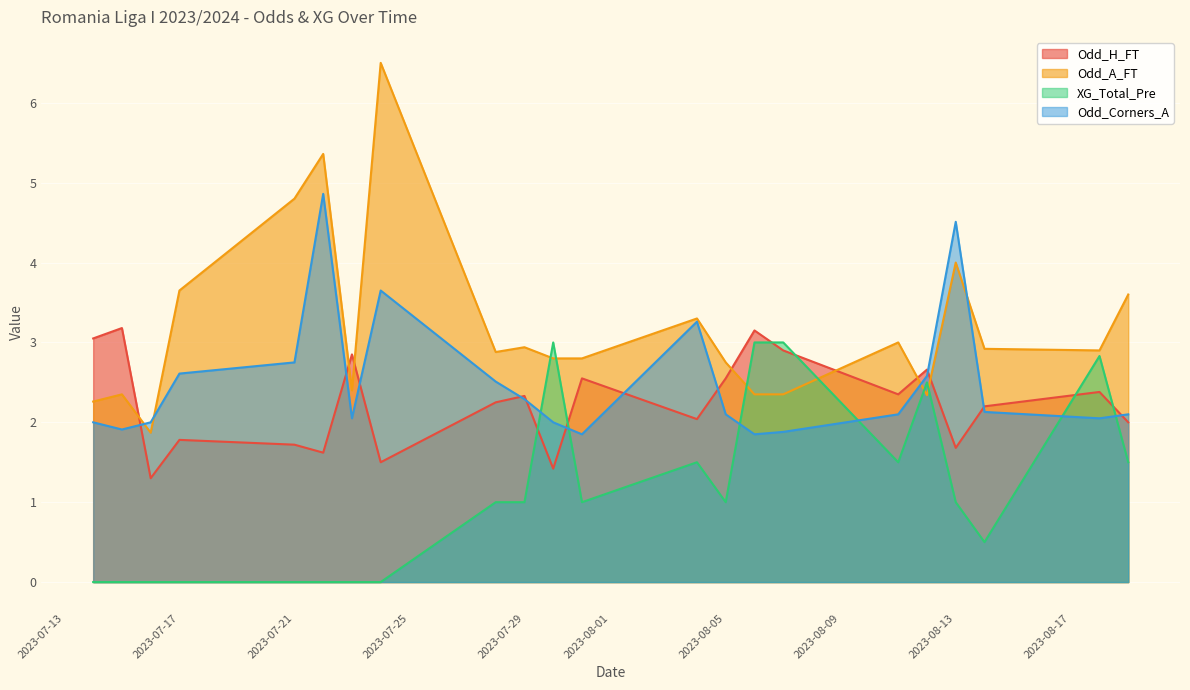

Which series ends up on top after the final intersection of Odd_H_FT and XG_Total_Pre?

Odd_H_FT